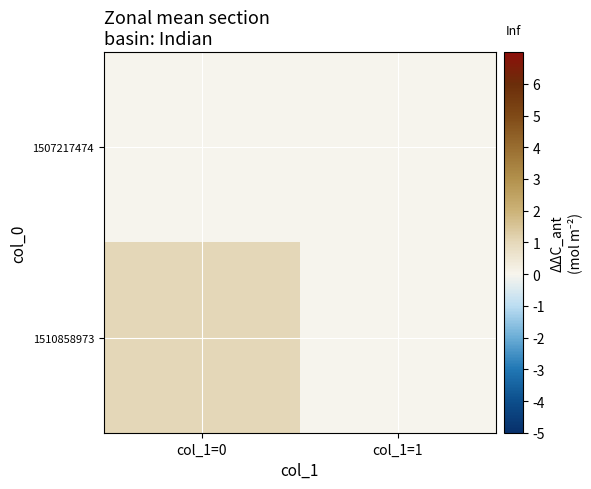

Which series changed the most between col_1=0 and col_1=1?

1510858973